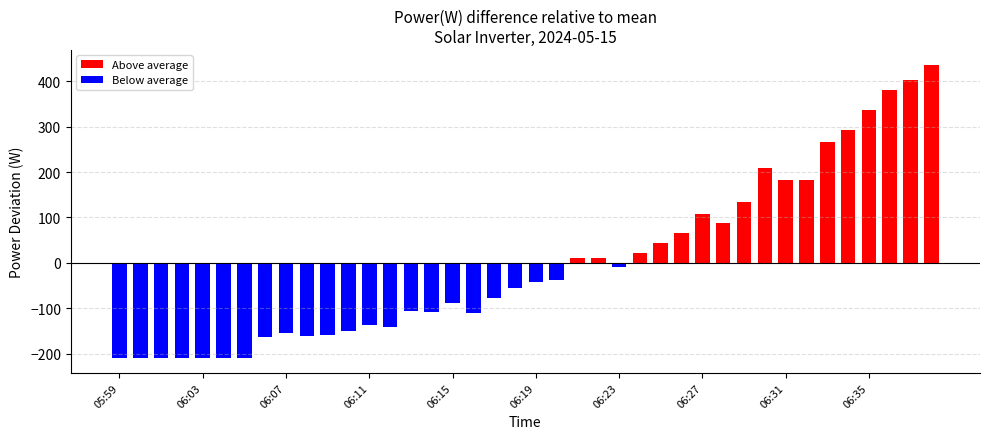

What position from the left is 06:15?

17